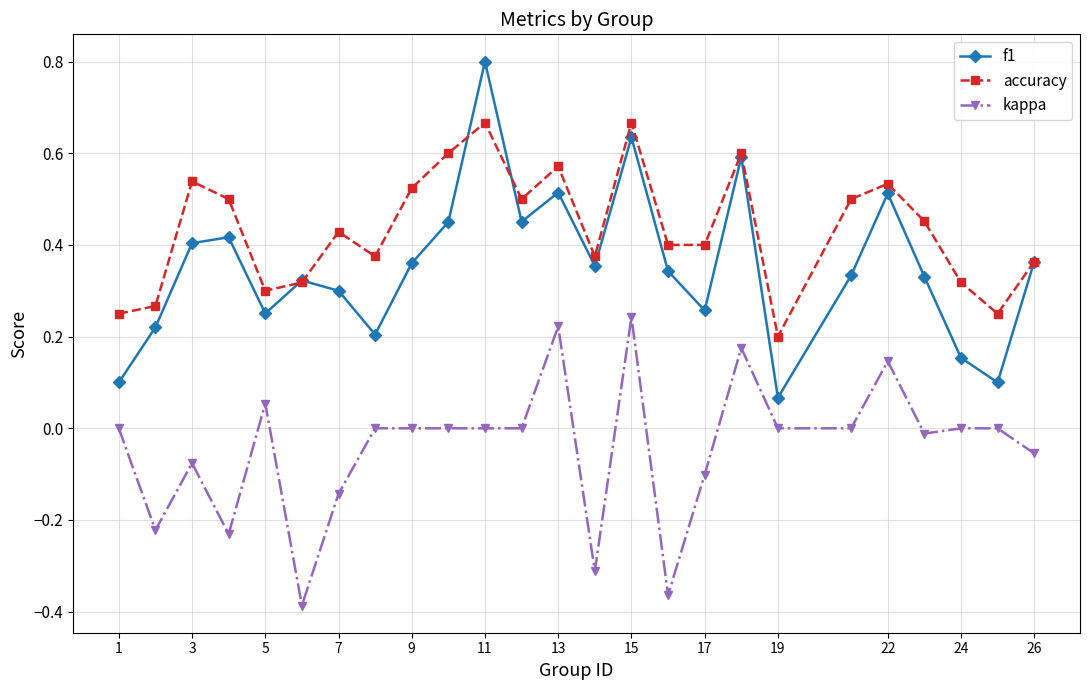

What is the maximum value shown in the chart?

0.8